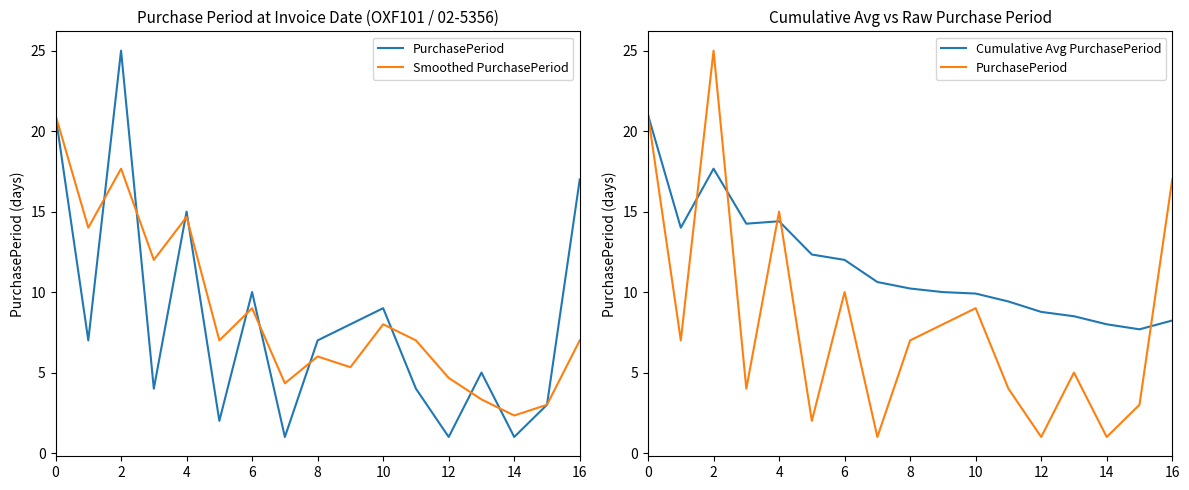

What is the difference between the second highest and second lowest values in the PurchasePeriod series?

20.0